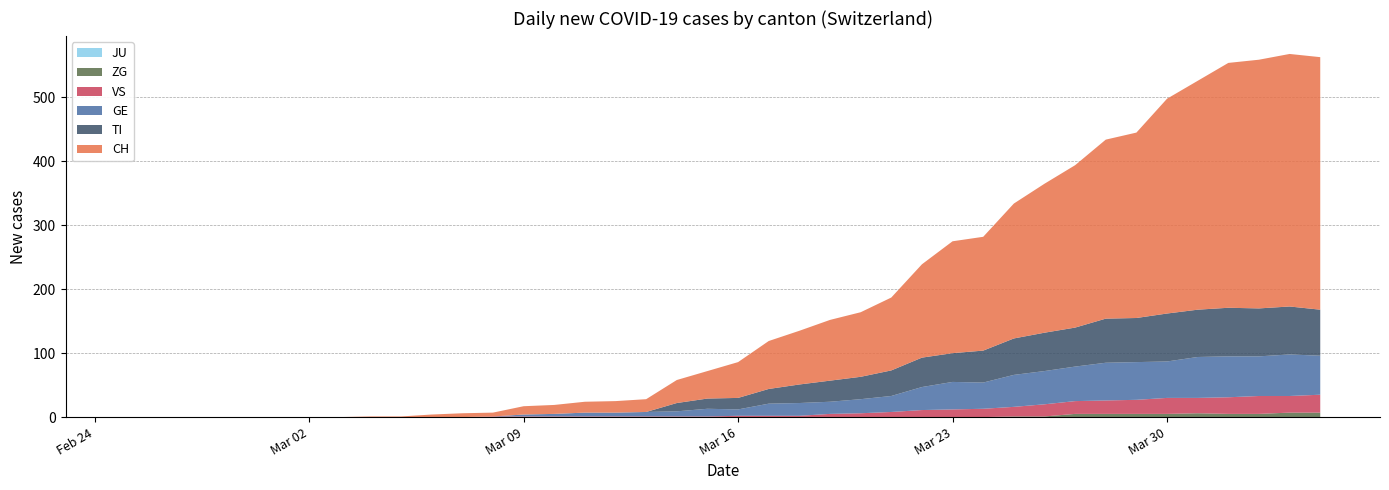

Count the number of categories in the chart.

40